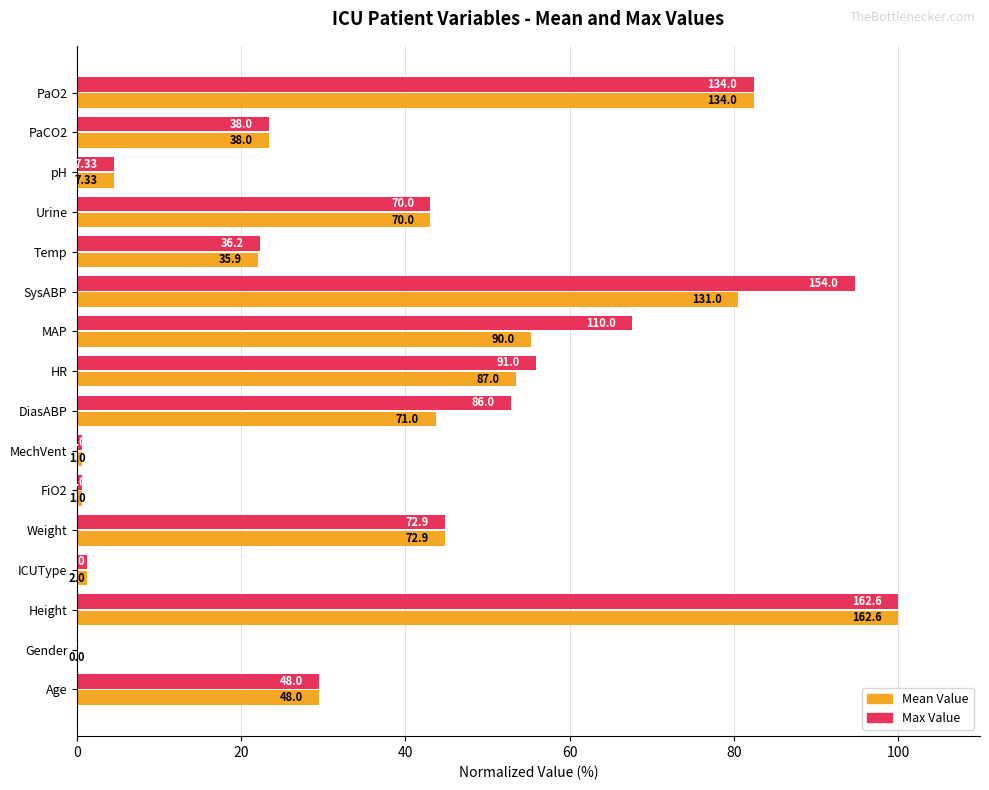

What are all the series names shown in the legend?

Mean Value, Max Value